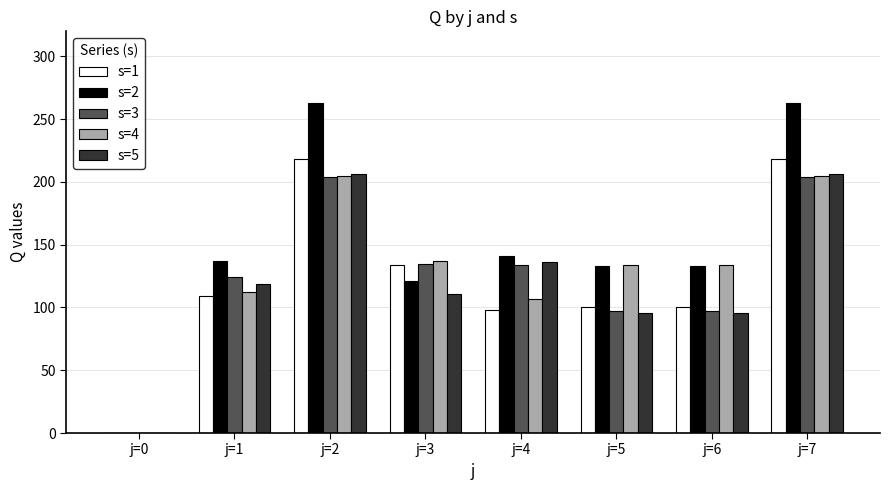

Which series has the largest total across all categories?

s=2